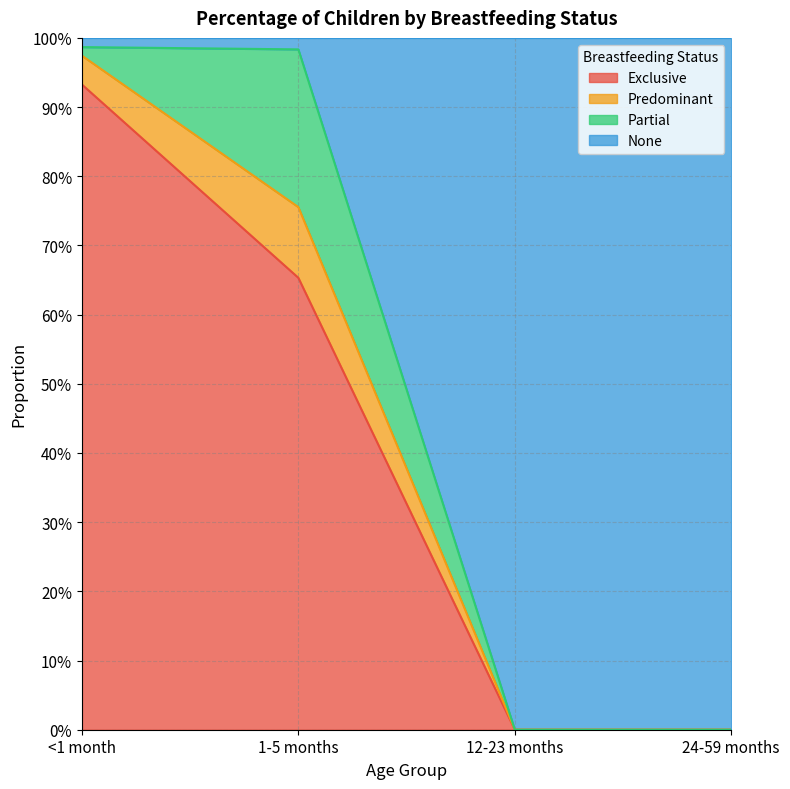

Which has a higher value, <1 month or 24-59 months?

<1 month